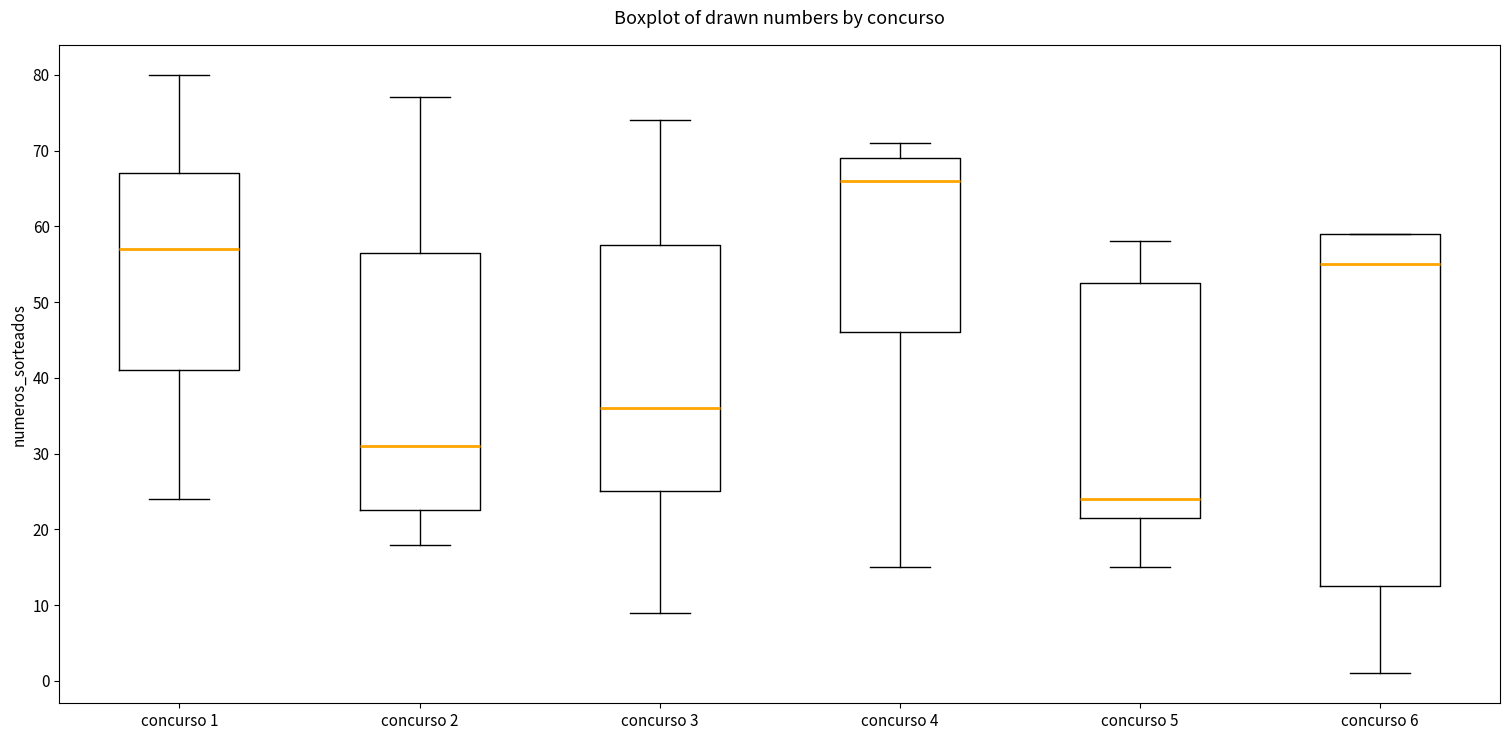

Reading left to right, read every box against the y-axis: the position of its median line, the range the box covers, and the ends of its whiskers. The values are not printed on the chart, so give them approximately, as read against the axis.

concurso 1: median 57, box 41 to 67, whiskers 24 to 80
concurso 2: median 31, box 23 to 57, whiskers 18 to 77
concurso 3: median 36, box 25 to 58, whiskers 9 to 74
concurso 4: median 66, box 46 to 69, whiskers 15 to 71
concurso 5: median 24, box 22 to 53, whiskers 15 to 58
concurso 6: median 55, box 13 to 59, whiskers 1 to 59